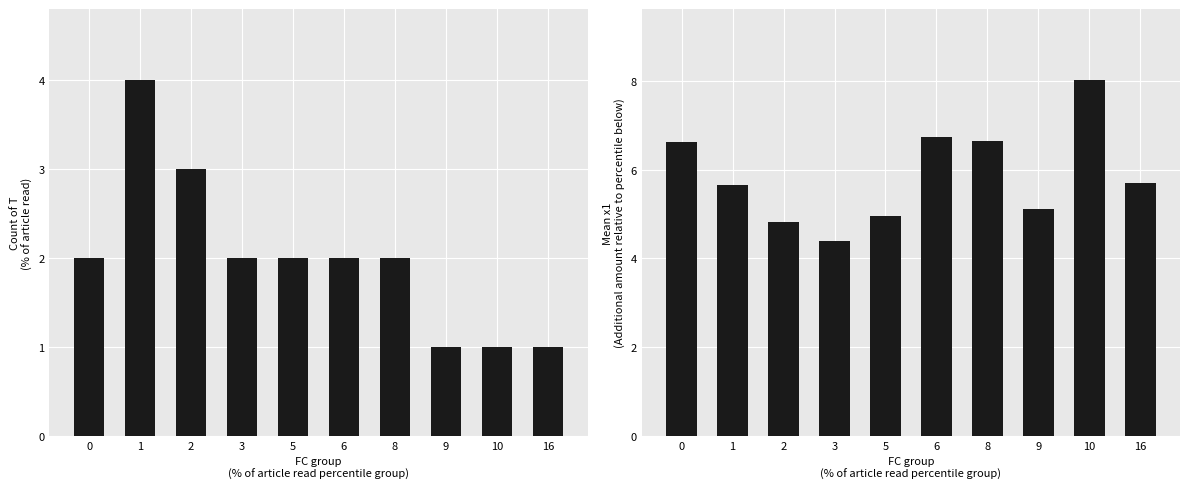

The T count series shows 1.0 at 10. True or false?

True